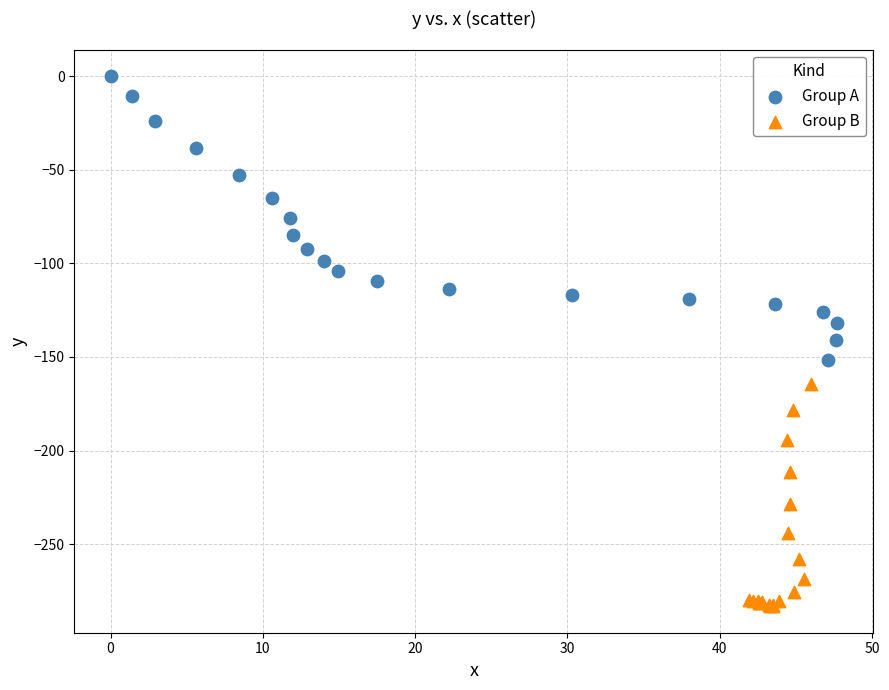

Which series contains the lowest Y value?

Group B